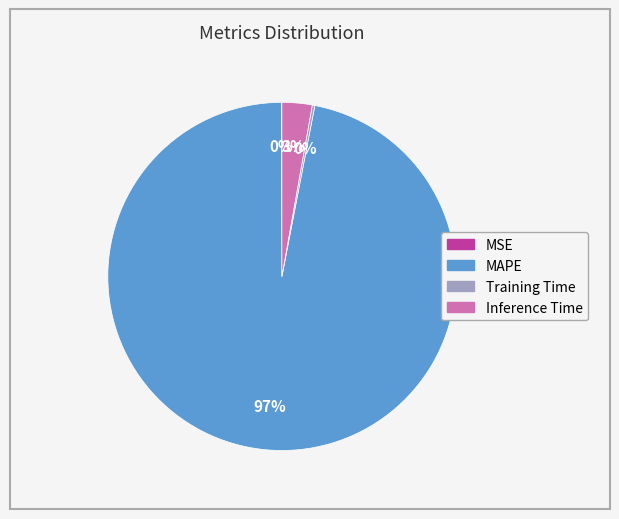

Combined, do MAPE and Inference Time account for over 50%?

Yes